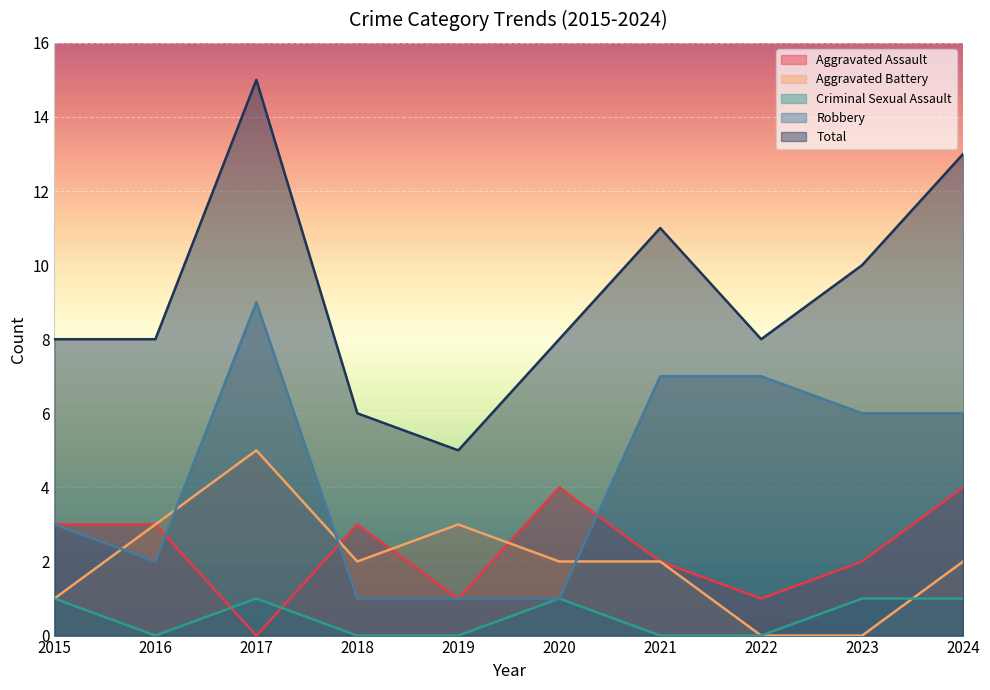

Which series has the largest range (max minus min)?

Total